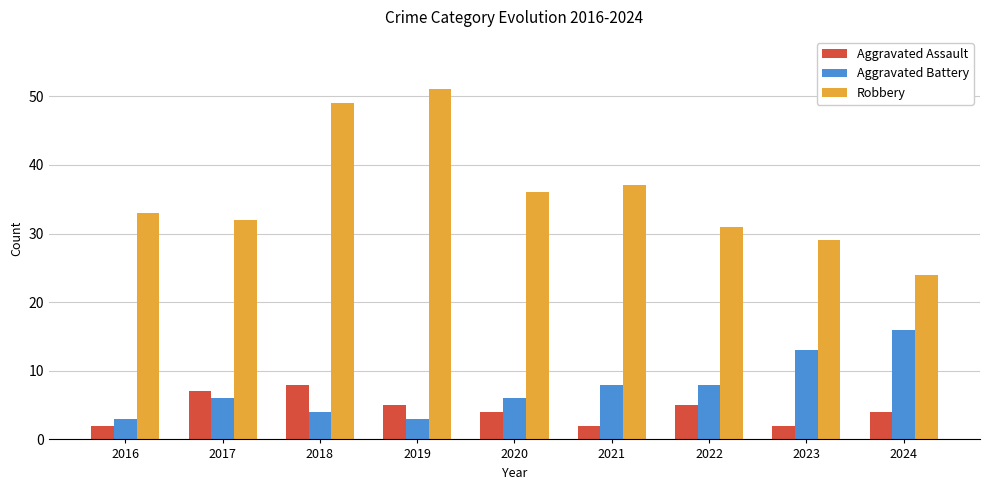

What is the approximate value of Aggravated Assault at 2020?

4